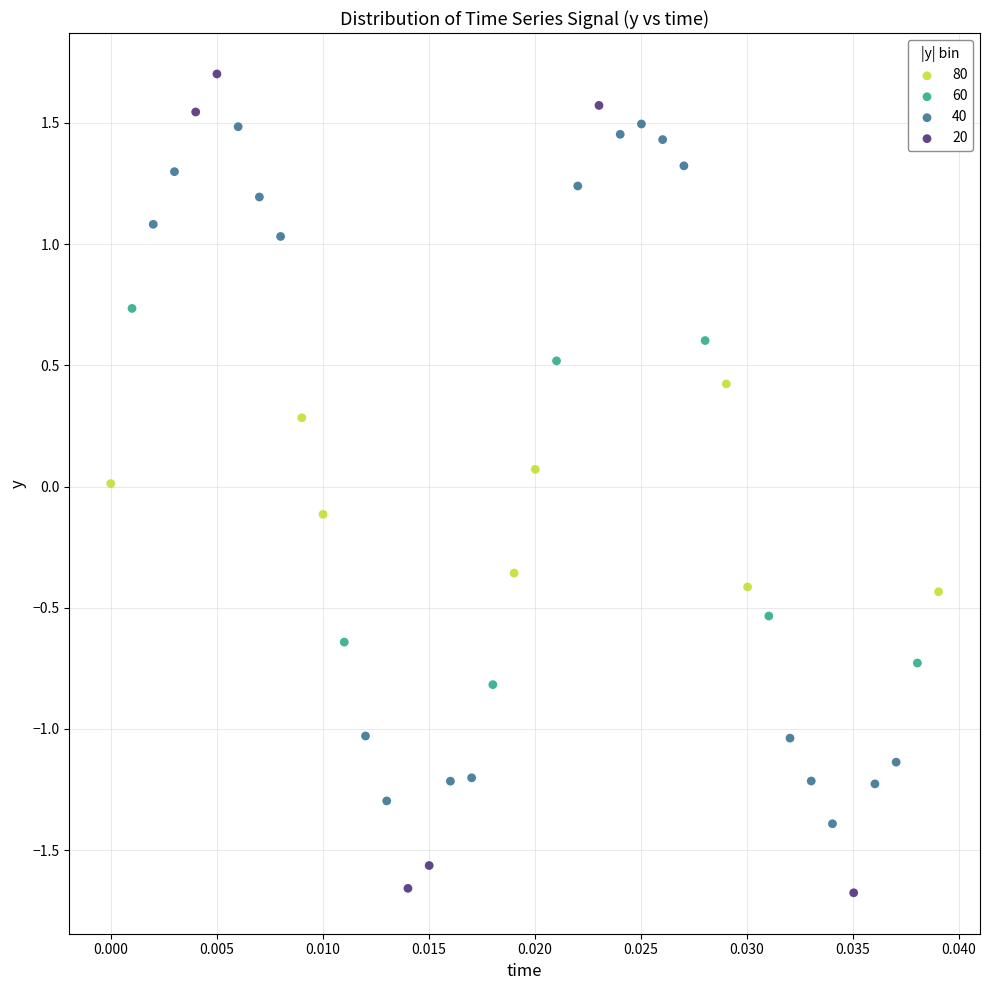

Which series contains the highest Y value?

20